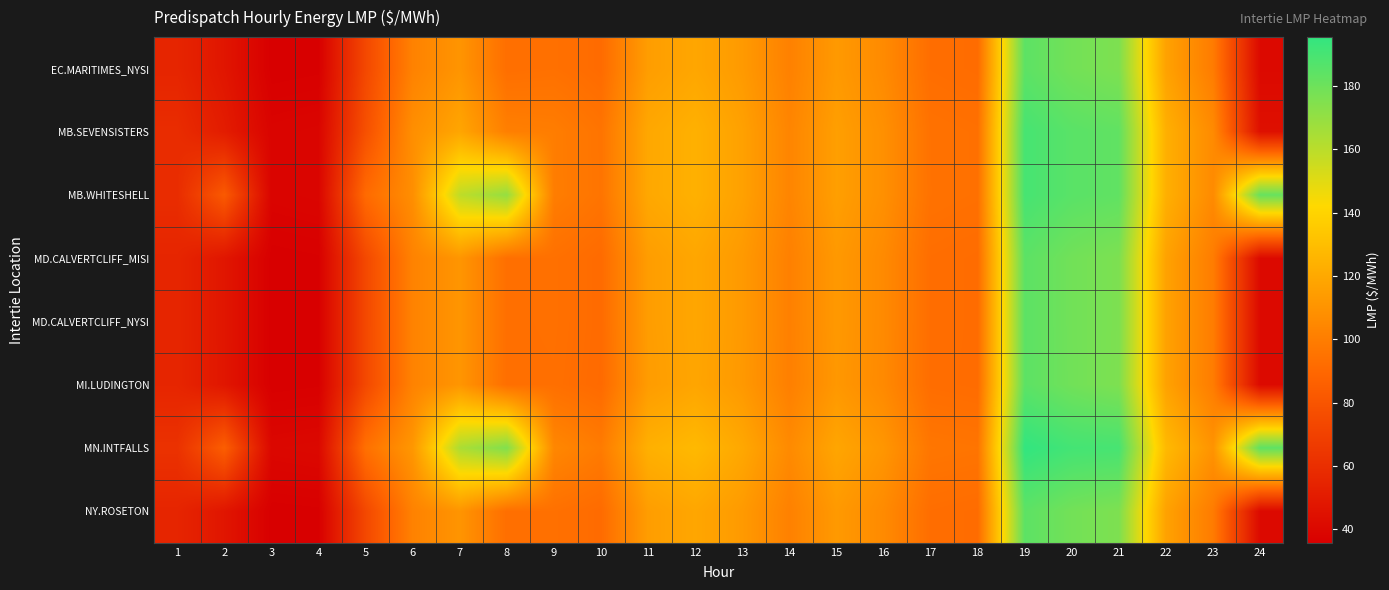

Count the number of categories in the chart.

24